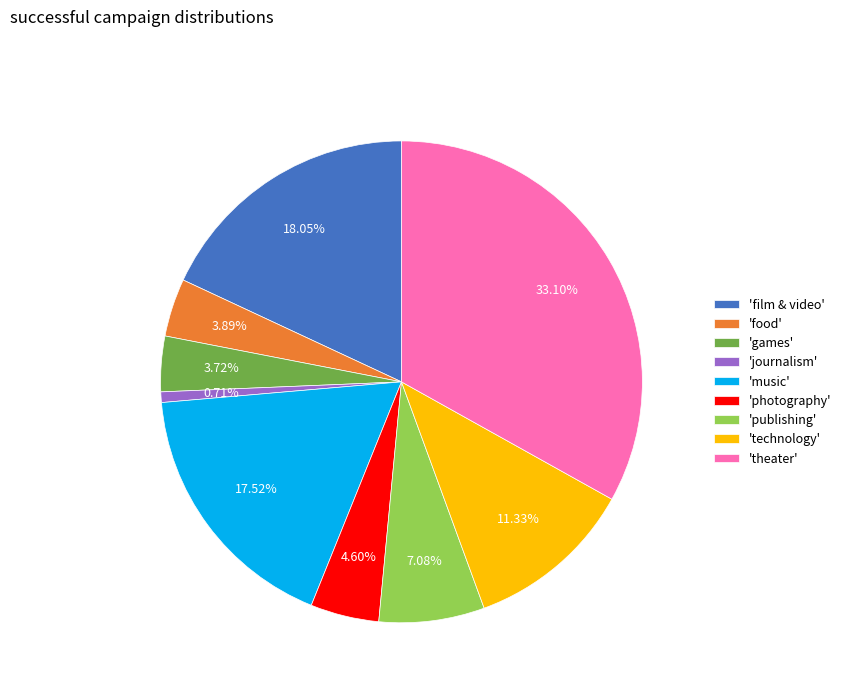

Between 'publishing' and 'games', which is larger?

'publishing'